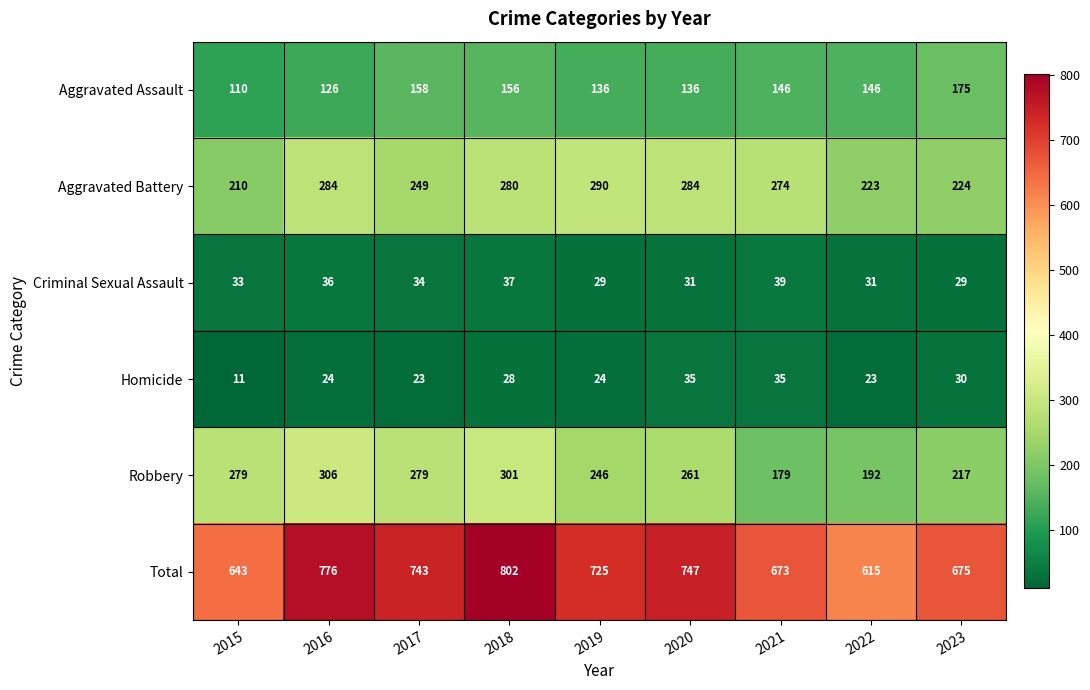

What is the maximum value for Aggravated Assault?

175